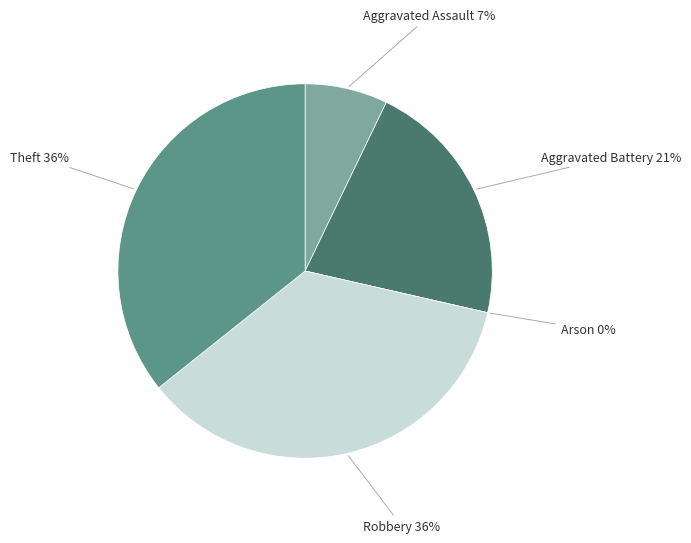

Does Robbery represent more than half of the total?

No